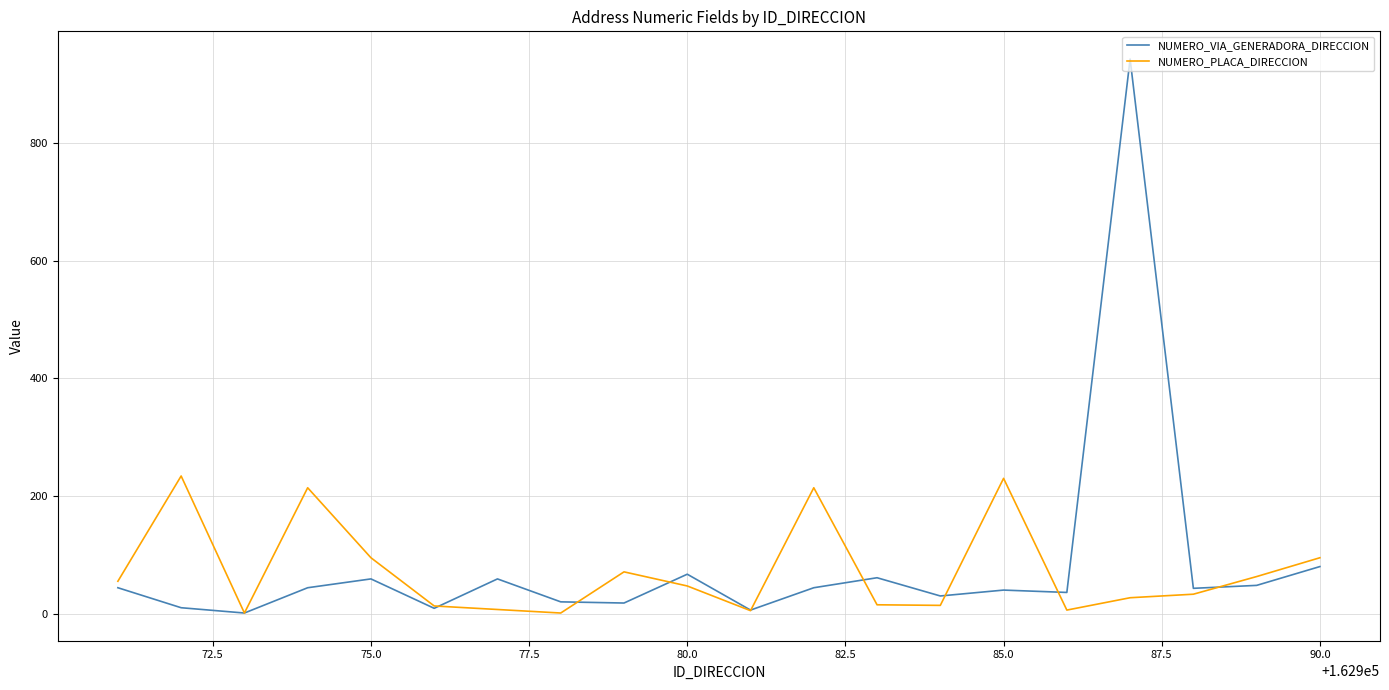

What is the greatest value displayed?

943